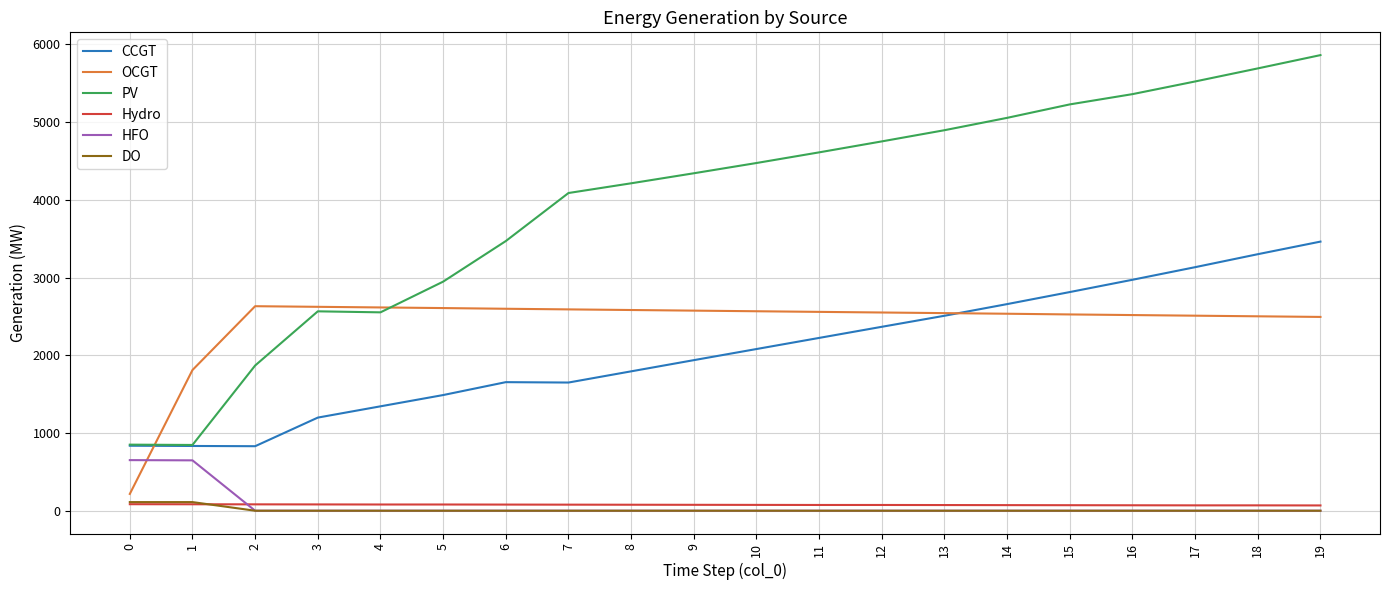

True or false: PV has a value of 6720 at 12.

False